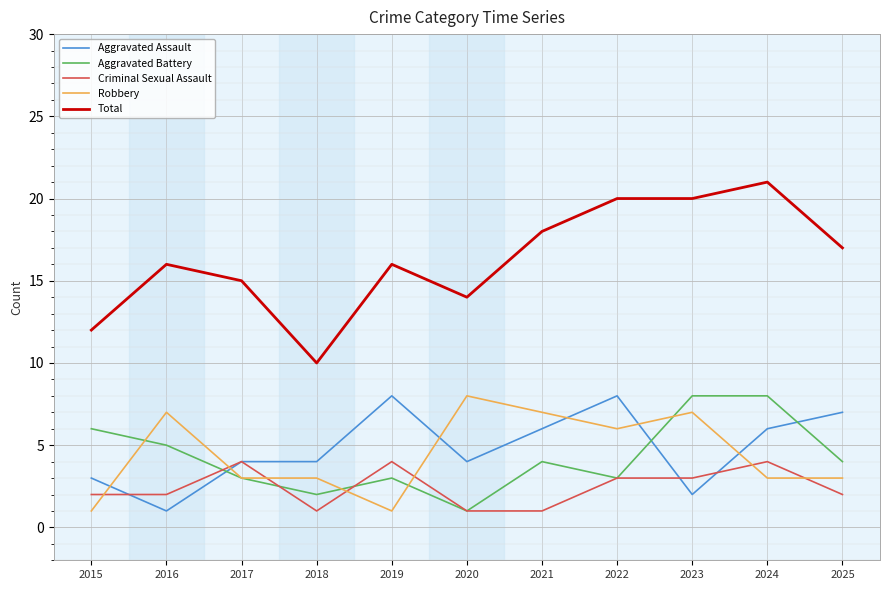

How many lines are shown in the chart?

5